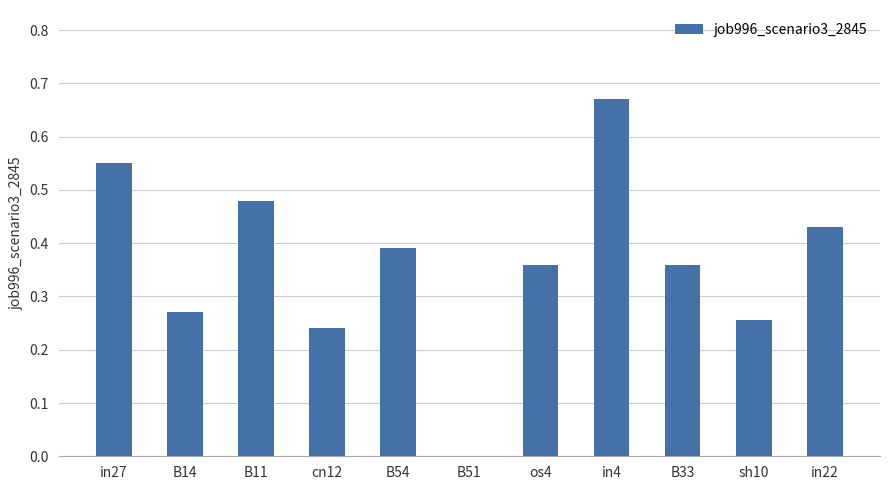

Which has a higher value, in22 or B51?

in22